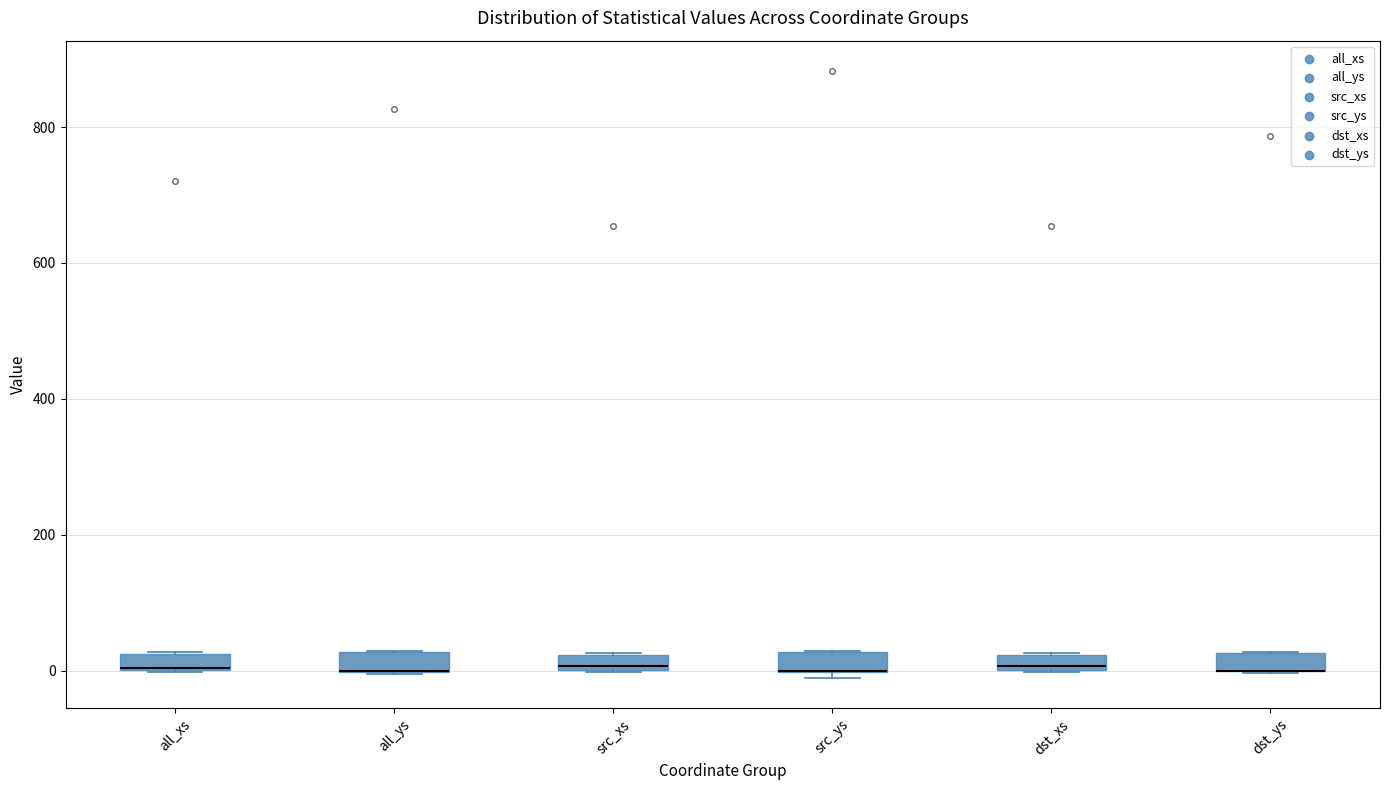

Where is the upper edge of the box for all_ys on the y-axis? The values are not printed on the chart, so give them approximately, as read against the axis.

20